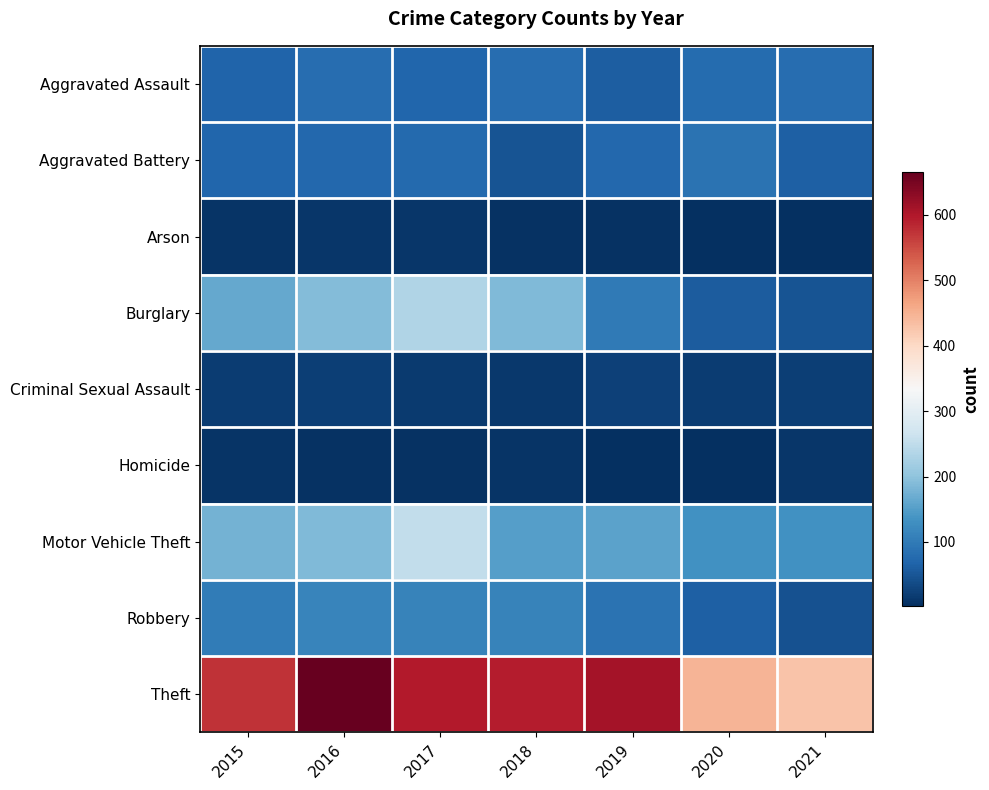

What is the difference between the highest and lowest values at 2017?

591